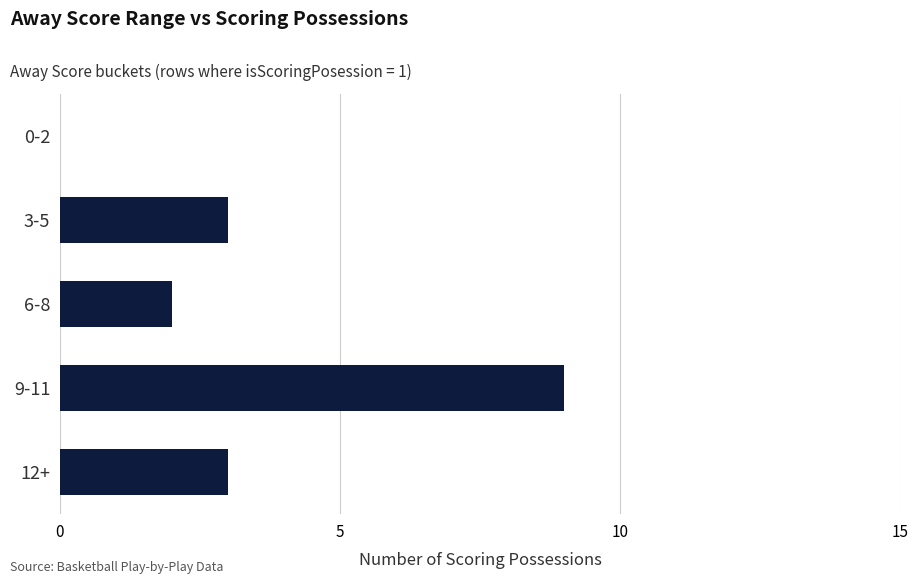

The value at 0-2 is 0. True or false?

True